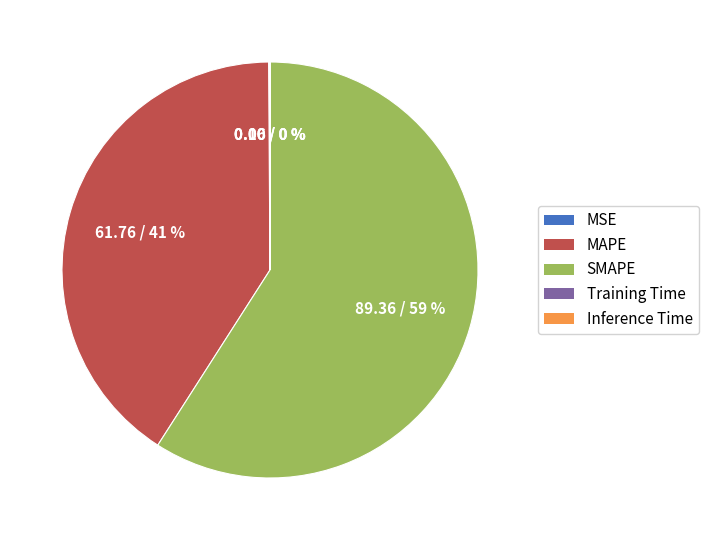

Is it true that MAPE is 46% of the pie?

False